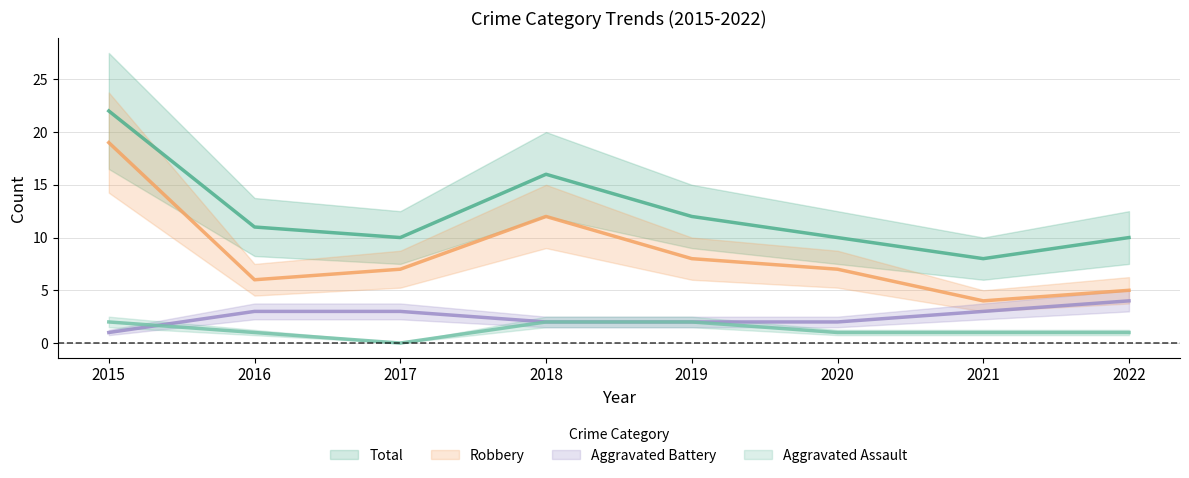

Where is Total nearest to the value 15?

2018